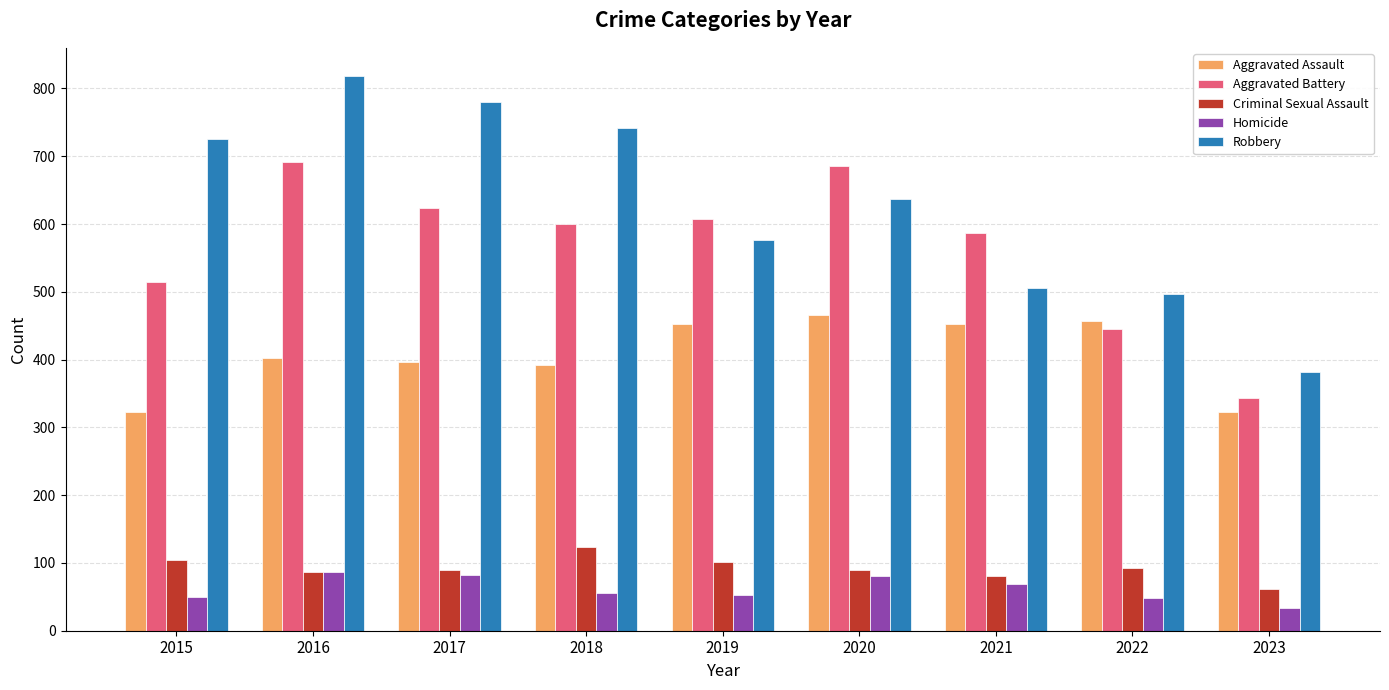

Rank the series at 2015 from highest to lowest value.

Robbery, Aggravated Battery, Aggravated Assault, Criminal Sexual Assault, Homicide